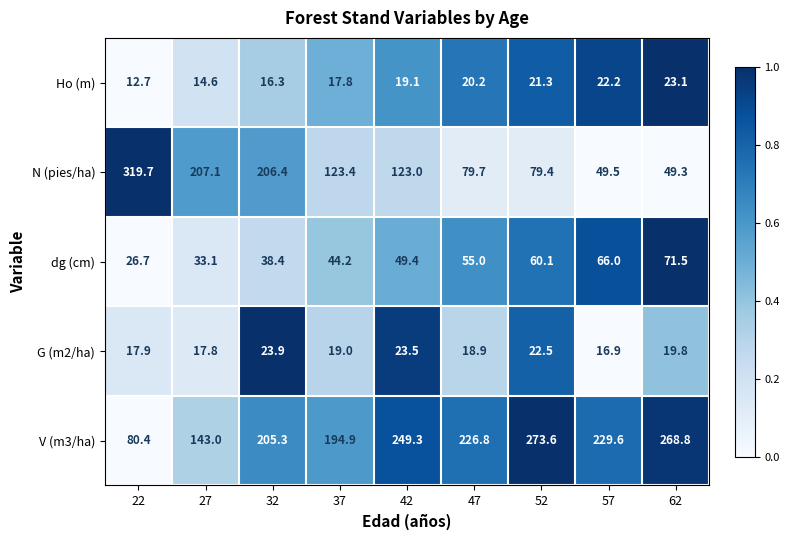

Which category has the highest value across all series?

22